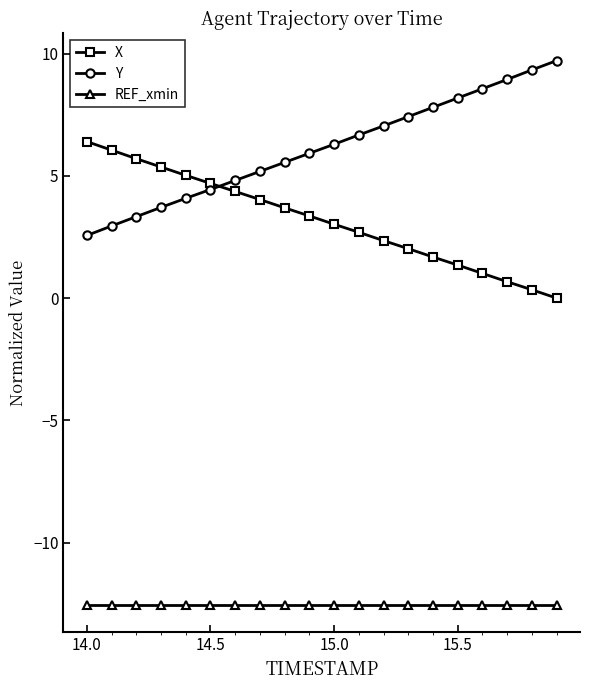

Which series has the largest total across all categories?

Y